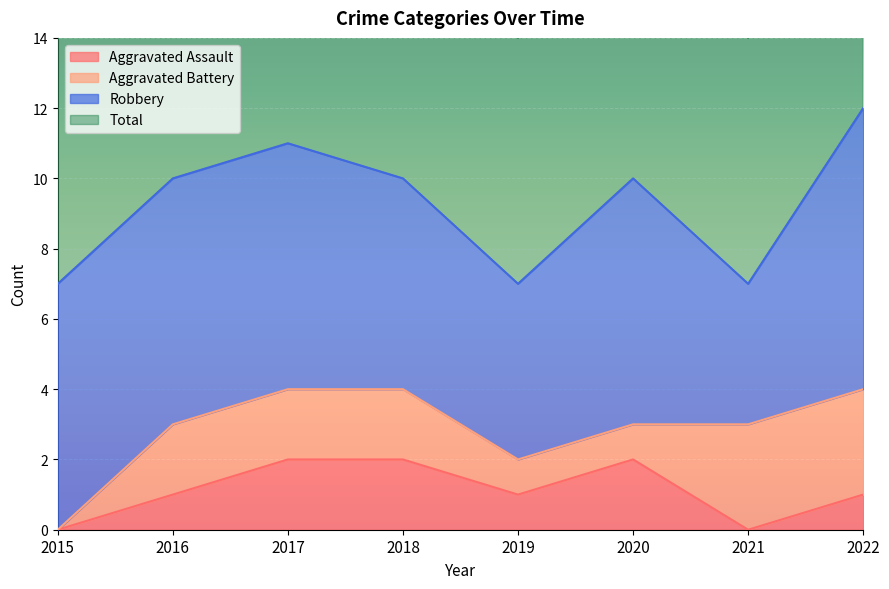

Where is the first local maximum for Total?

2017